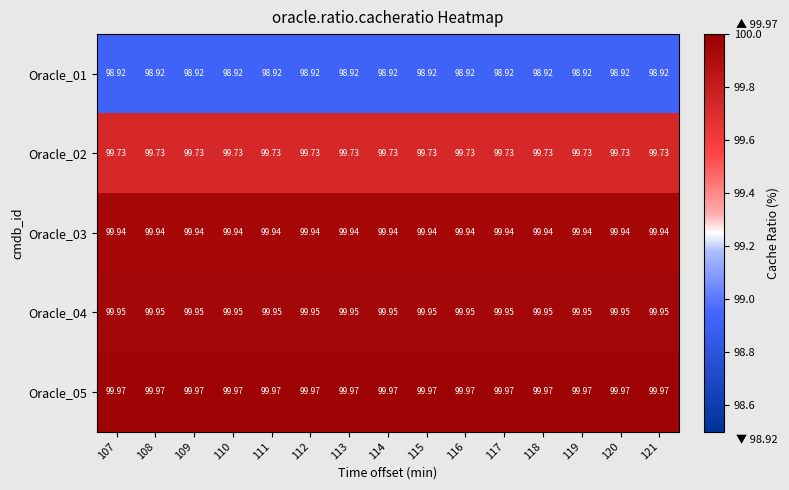

Is the value of Oracle_02 at 111 greater than the value of Oracle_01 at 117?

Yes